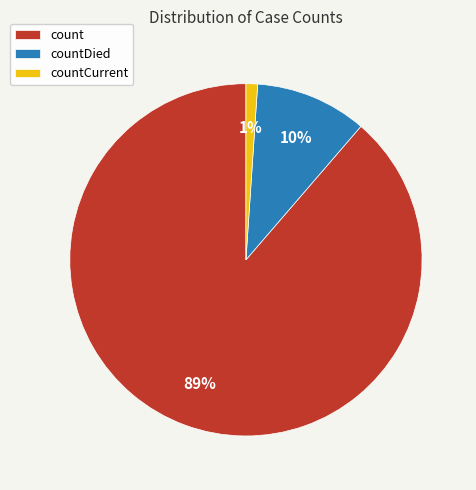

How many slices are in this pie chart?

3